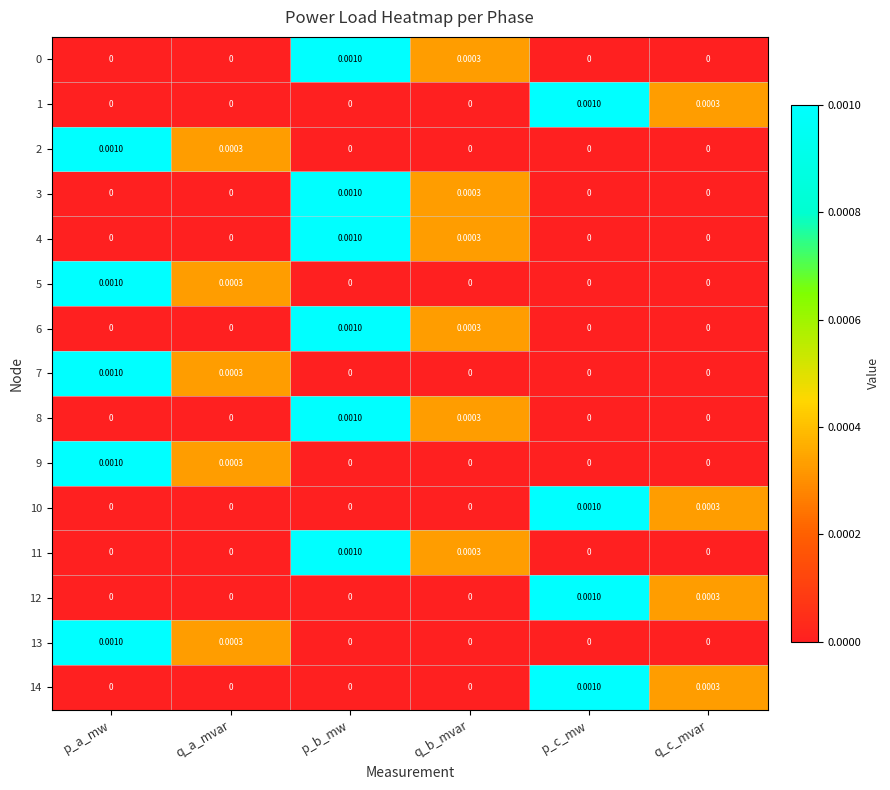

At how many categories does at least one series exceed 0?

6